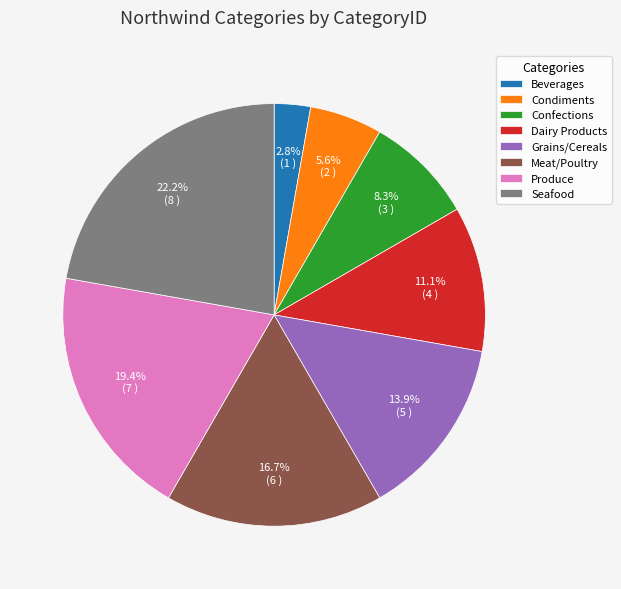

To the nearest percent, what is the combined percentage of Dairy Products and Confections?

19%